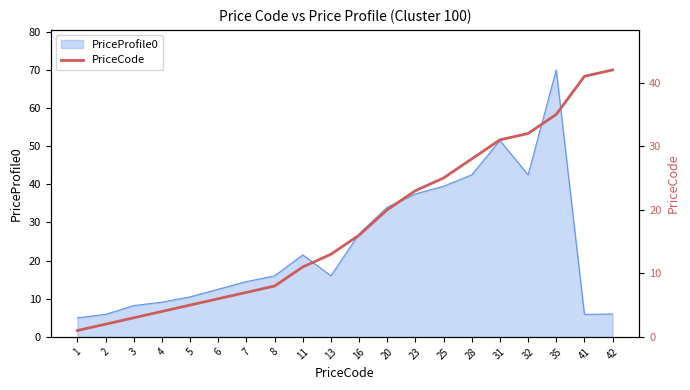

What is the minimum value for PriceProfile0?

5.0